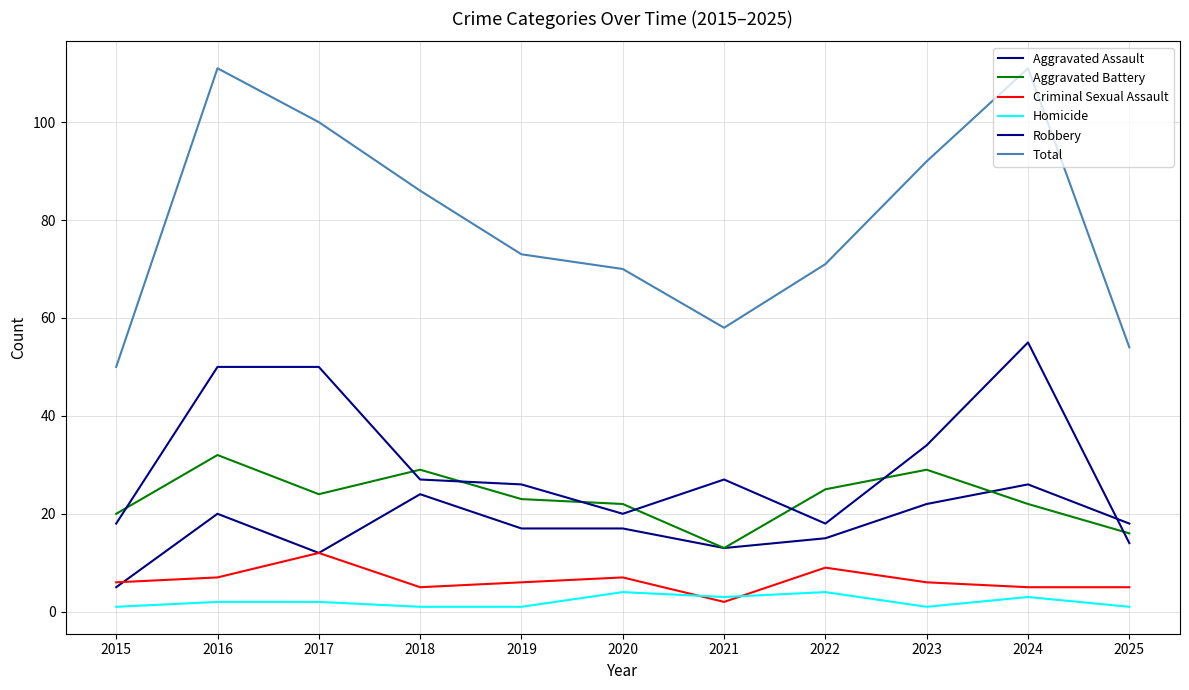

True or false: Criminal Sexual Assault has a value of 5 at 2017.

False